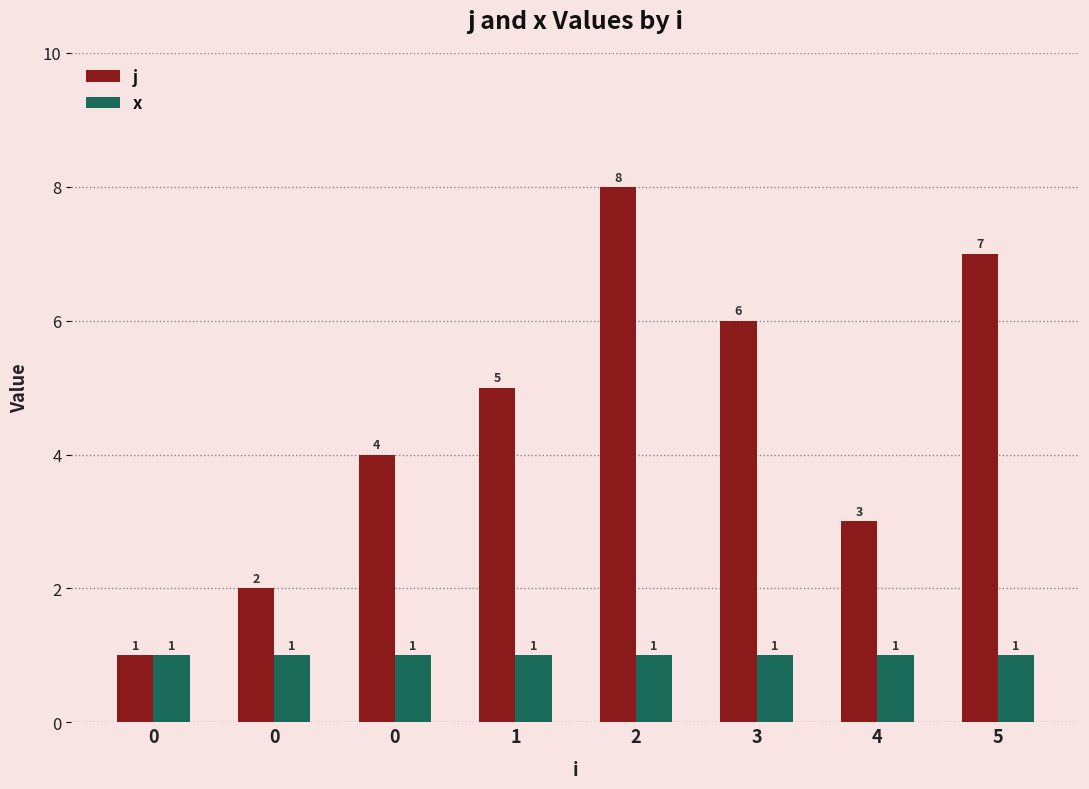

Which series has the largest total across all categories?

j